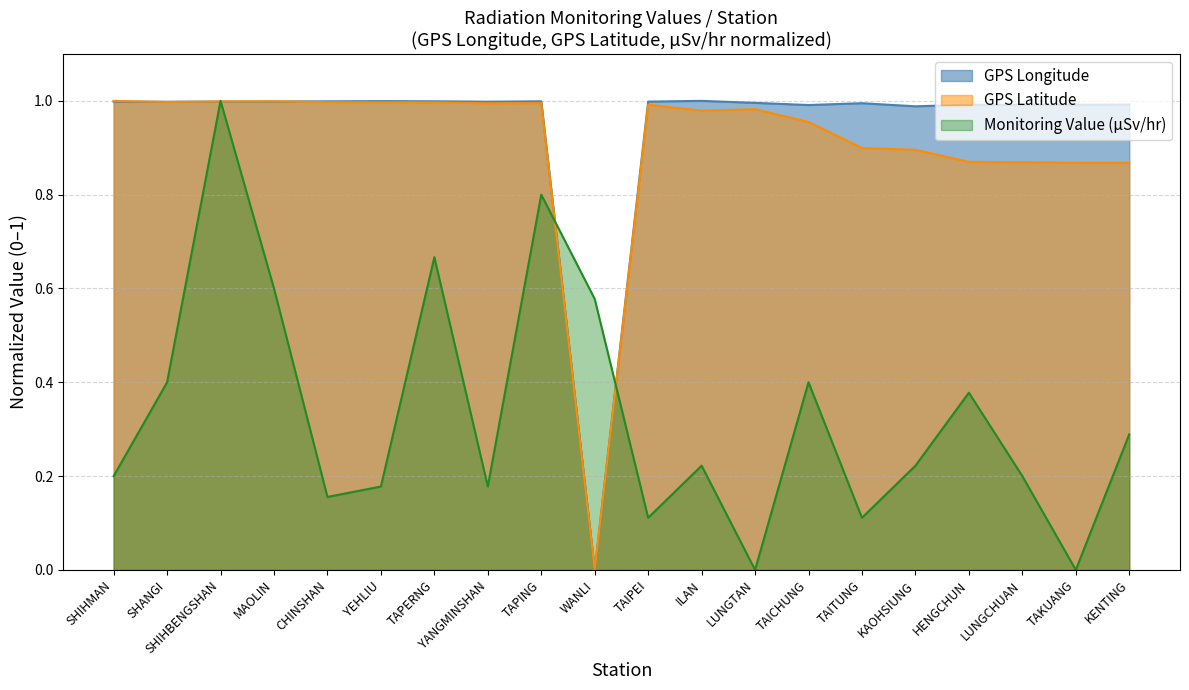

Reading left to right, transcribe all the data shown in this chart.

GPS Longitude: 1.0	1.0	1.0	1.0	1.0	1.0	1.0	1.0	1.0	0.0	1.0	1.0	1.0	1.0	1.0	1.0	1.0	1.0	1.0	1.0
GPS Latitude: 1.0	1.0	1.0	1.0	1.0	1.0	1.0	1.0	1.0	0.0	1.0	1.0	1.0	1.0	0.9	0.9	0.9	0.9	0.9	0.9
Monitoring Value: 0.2	0.4	1.0	0.6	0.2	0.2	0.7	0.2	0.8	0.6	0.1	0.2	0.0	0.4	0.1	0.2	0.4	0.2	0.0	0.3